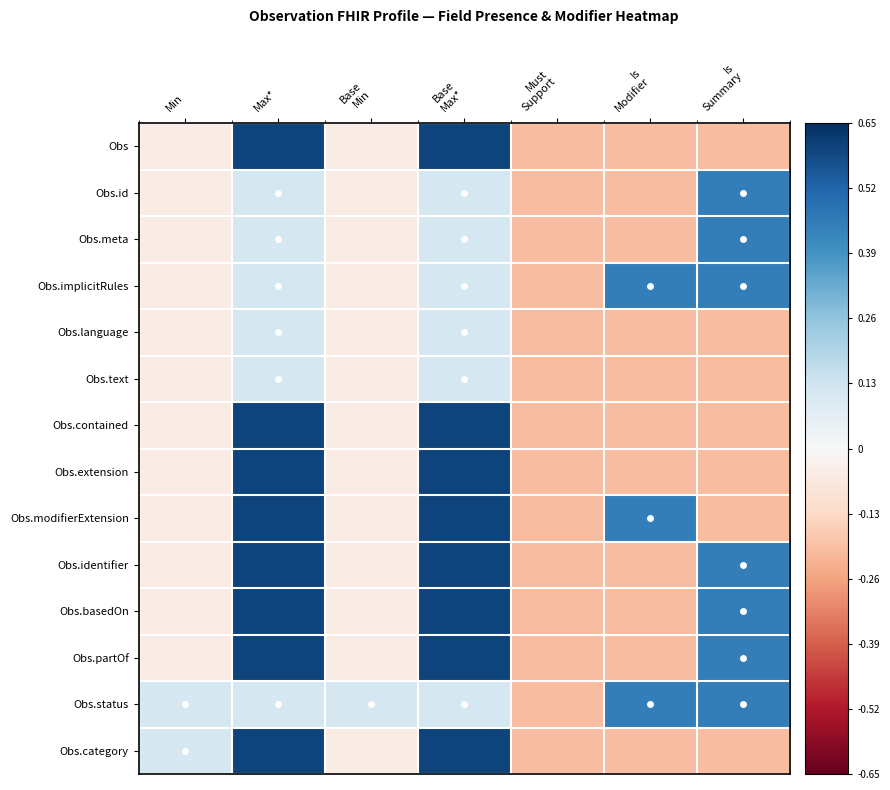

Reading left to right, transcribe all the data shown in this chart.

Obs: Min=-0.1	Max*=0.6	Base
Min=-0.1	Base
Max*=0.6	Must
Support=-0.2	Is
Modifier=-0.2	Is
Summary=-0.2
Obs.id: Min=-0.1	Max*=0.1	Base
Min=-0.1	Base
Max*=0.1	Must
Support=-0.2	Is
Modifier=-0.2	Is
Summary=0.5
Obs.meta: Min=-0.1	Max*=0.1	Base
Min=-0.1	Base
Max*=0.1	Must
Support=-0.2	Is
Modifier=-0.2	Is
Summary=0.5
Obs.implicitRules: Min=-0.1	Max*=0.1	Base
Min=-0.1	Base
Max*=0.1	Must
Support=-0.2	Is
Modifier=0.5	Is
Summary=0.5
Obs.language: Min=-0.1	Max*=0.1	Base
Min=-0.1	Base
Max*=0.1	Must
Support=-0.2	Is
Modifier=-0.2	Is
Summary=-0.2
Obs.text: Min=-0.1	Max*=0.1	Base
Min=-0.1	Base
Max*=0.1	Must
Support=-0.2	Is
Modifier=-0.2	Is
Summary=-0.2
Obs.contained: Min=-0.1	Max*=0.6	Base
Min=-0.1	Base
Max*=0.6	Must
Support=-0.2	Is
Modifier=-0.2	Is
Summary=-0.2
Obs.extension: Min=-0.1	Max*=0.6	Base
Min=-0.1	Base
Max*=0.6	Must
Support=-0.2	Is
Modifier=-0.2	Is
Summary=-0.2
Obs.modifierExtension: Min=-0.1	Max*=0.6	Base
Min=-0.1	Base
Max*=0.6	Must
Support=-0.2	Is
Modifier=0.5	Is
Summary=-0.2
Obs.identifier: Min=-0.1	Max*=0.6	Base
Min=-0.1	Base
Max*=0.6	Must
Support=-0.2	Is
Modifier=-0.2	Is
Summary=0.5
Obs.basedOn: Min=-0.1	Max*=0.6	Base
Min=-0.1	Base
Max*=0.6	Must
Support=-0.2	Is
Modifier=-0.2	Is
Summary=0.5
Obs.partOf: Min=-0.1	Max*=0.6	Base
Min=-0.1	Base
Max*=0.6	Must
Support=-0.2	Is
Modifier=-0.2	Is
Summary=0.5
Obs.status: Min=0.1	Max*=0.1	Base
Min=0.1	Base
Max*=0.1	Must
Support=-0.2	Is
Modifier=0.5	Is
Summary=0.5
Obs.category: Min=0.1	Max*=0.6	Base
Min=-0.1	Base
Max*=0.6	Must
Support=-0.2	Is
Modifier=-0.2	Is
Summary=-0.2